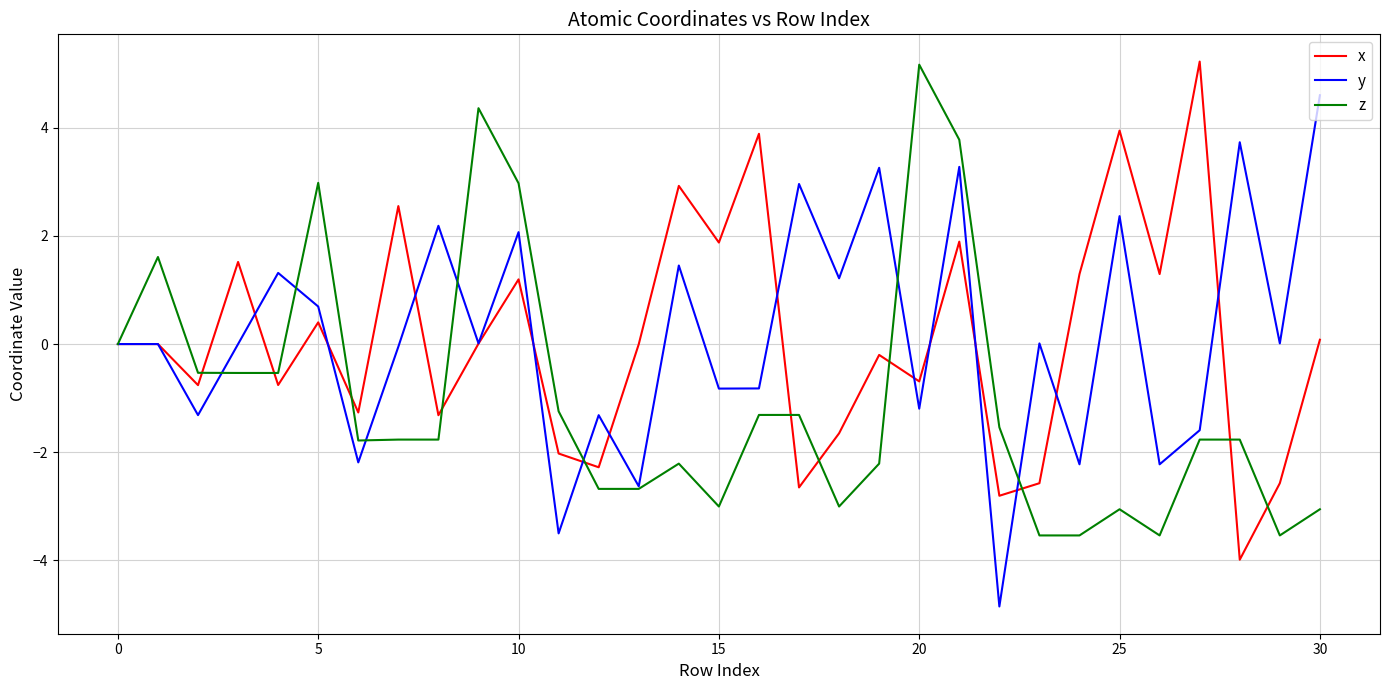

What is the minimum value shown in the chart?

-4.9